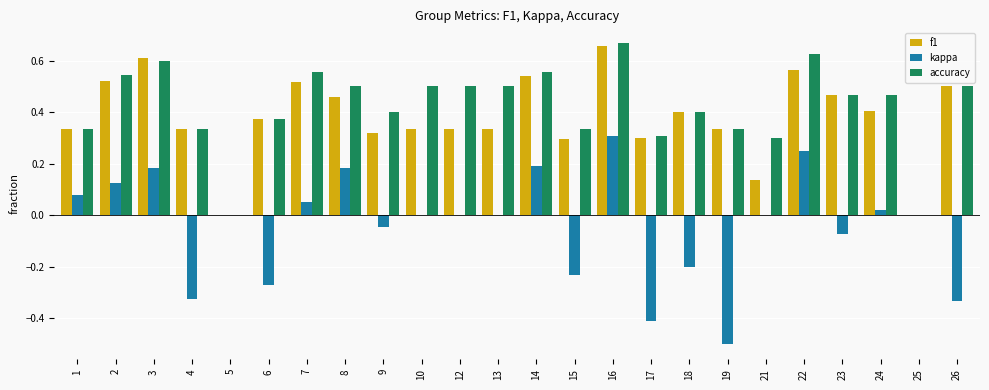

How many groups of bars are there?

24